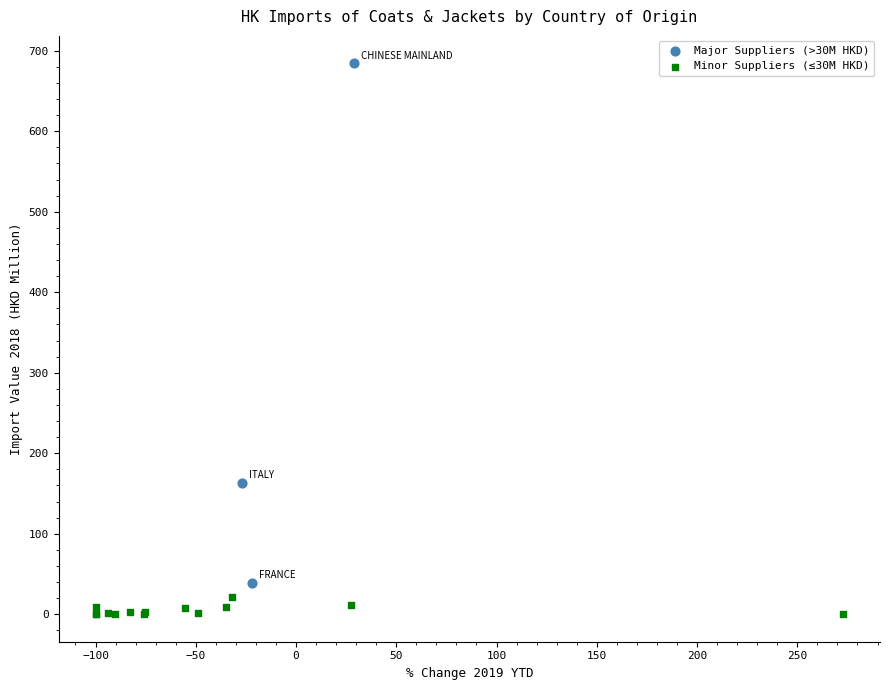

Which series contains the lowest Y value?

Minor Suppliers (≤30M HKD)